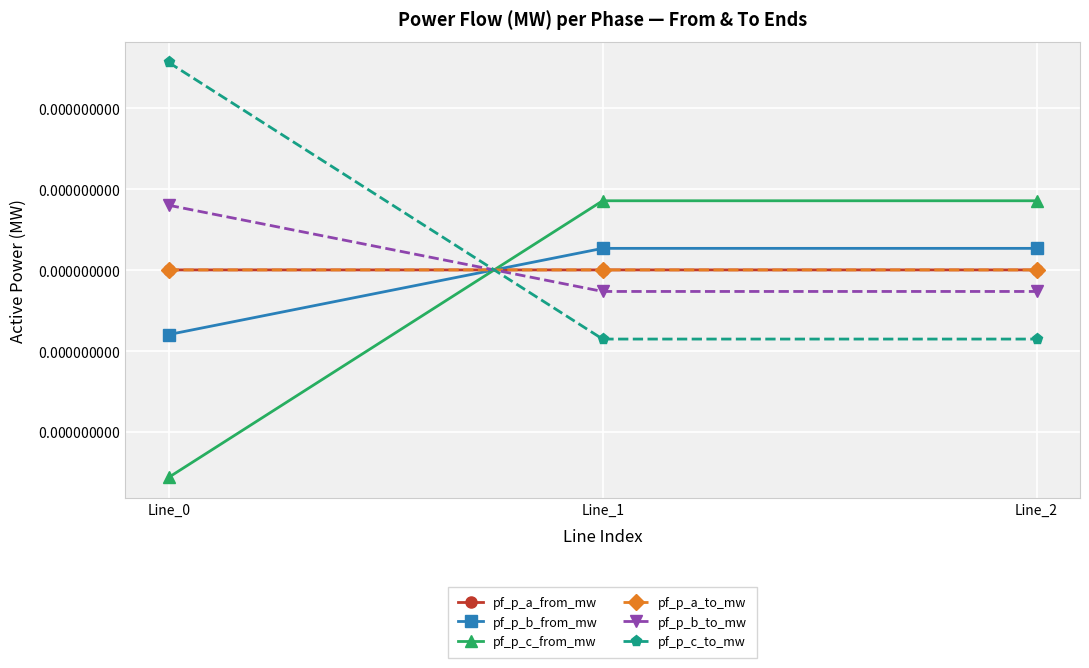

The pf_p_a_to_mw series shows 0.0 at Line_2. True or false?

True